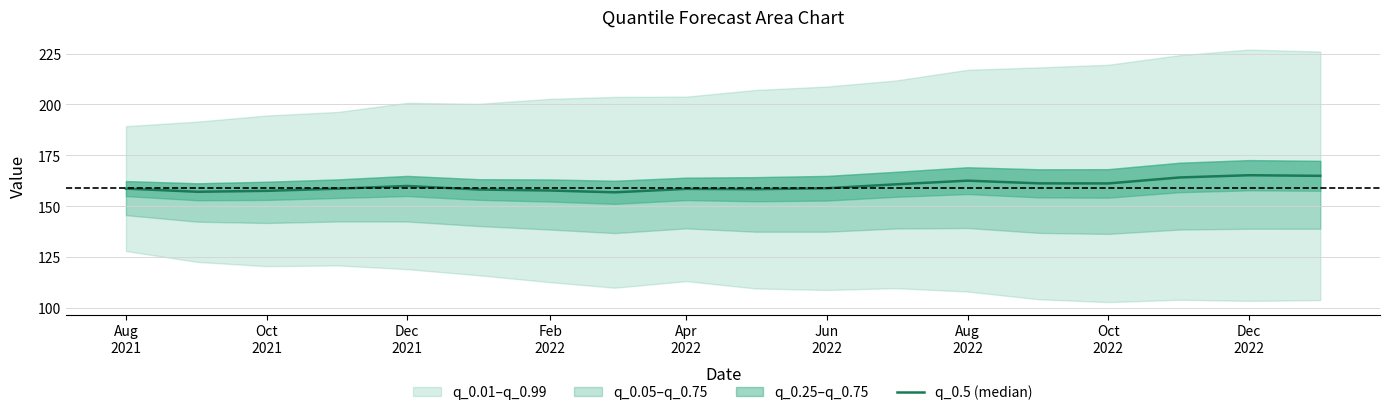

Between Dec 2022 and Aug 2022, which is larger?

Dec 2022